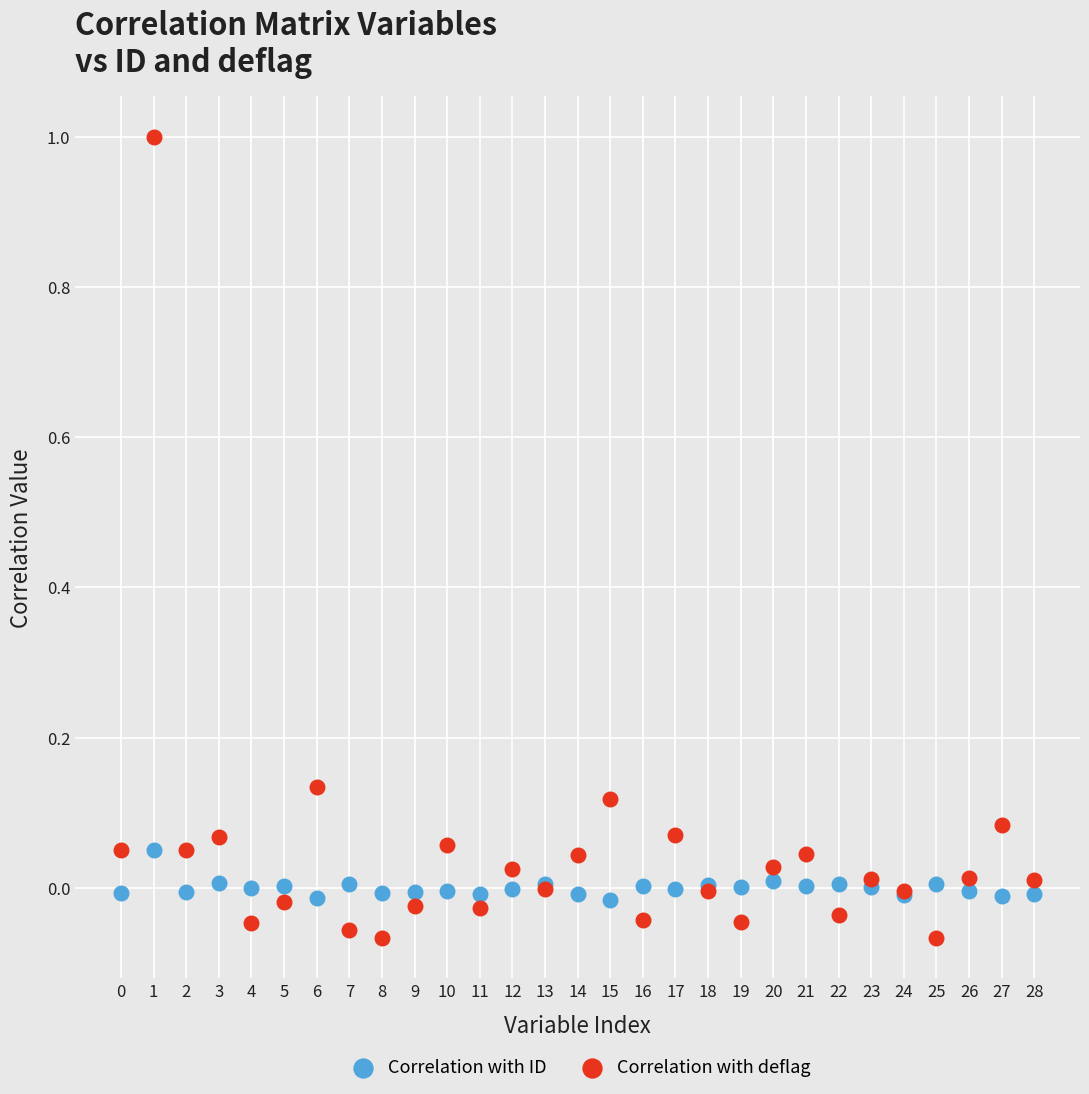

What are all the series names shown in the legend?

Correlation with ID, Correlation with deflag